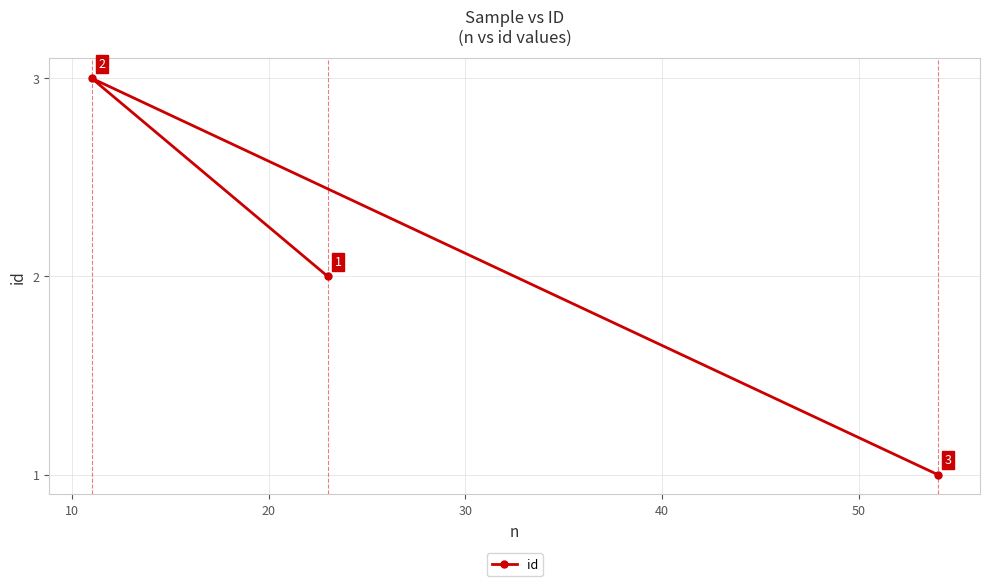

How many values are between 1 and 3?

3